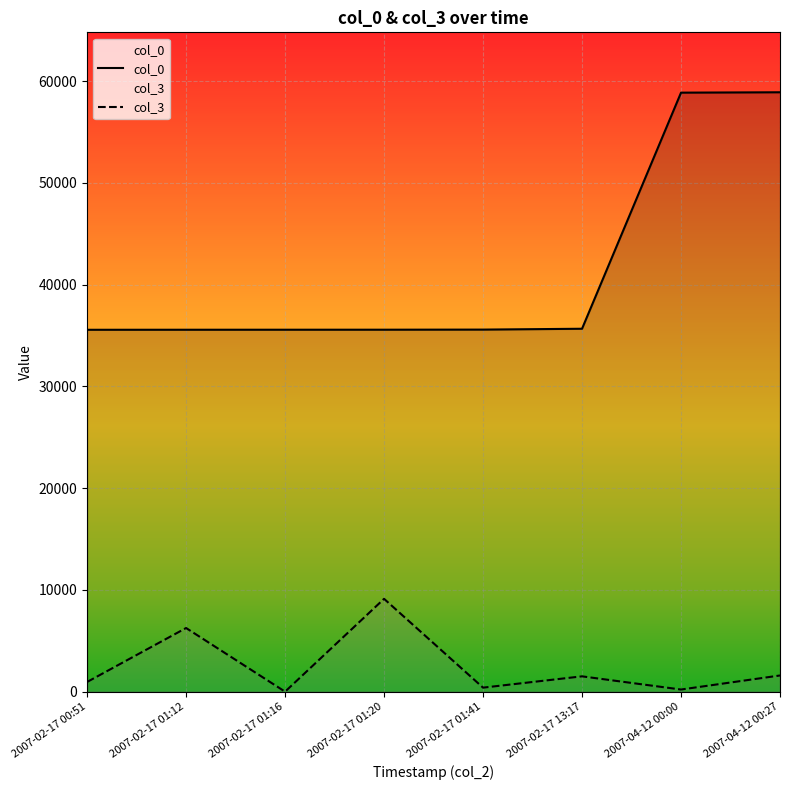

How many lines are shown in the chart?

2